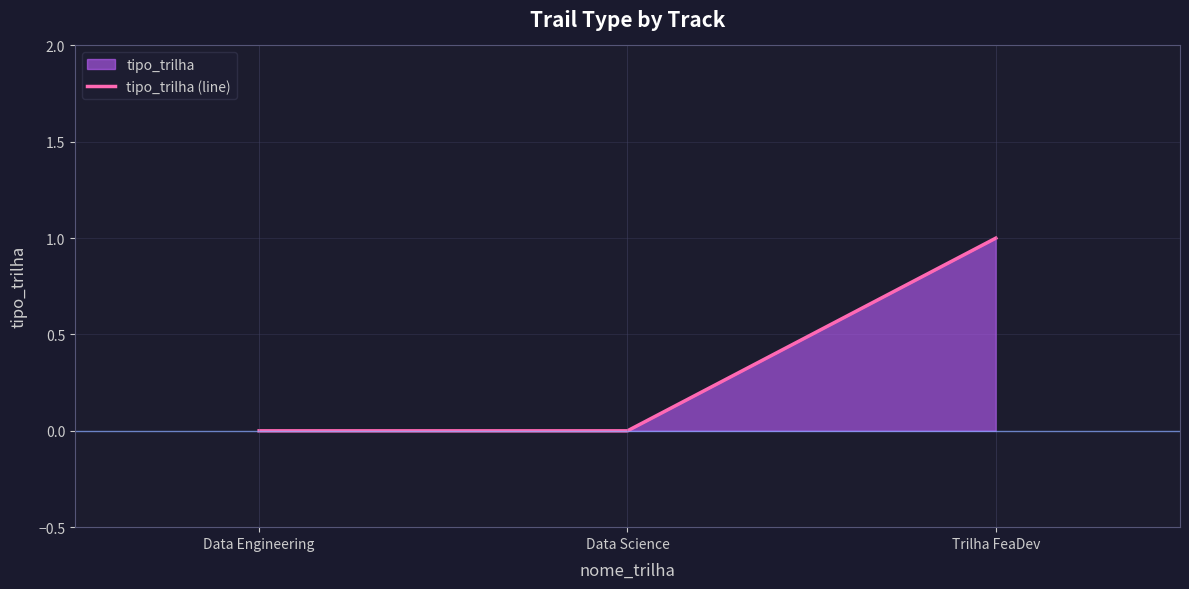

The chart shows a value of 0 at Data Engineering. True or false?

True